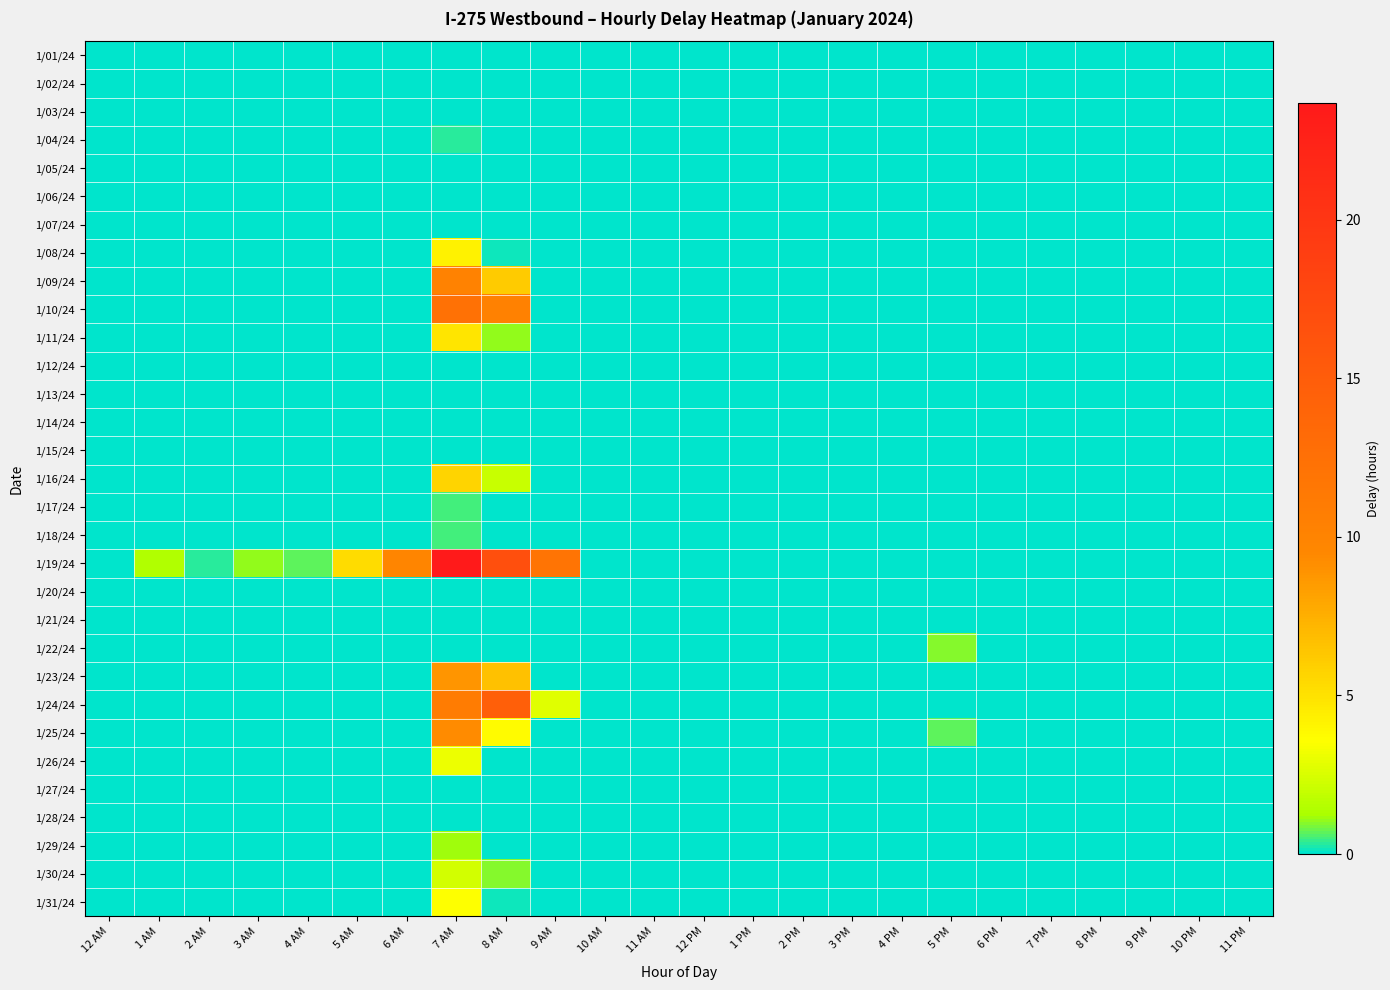

At which category does the chart reach its minimum across all series?

12 AM